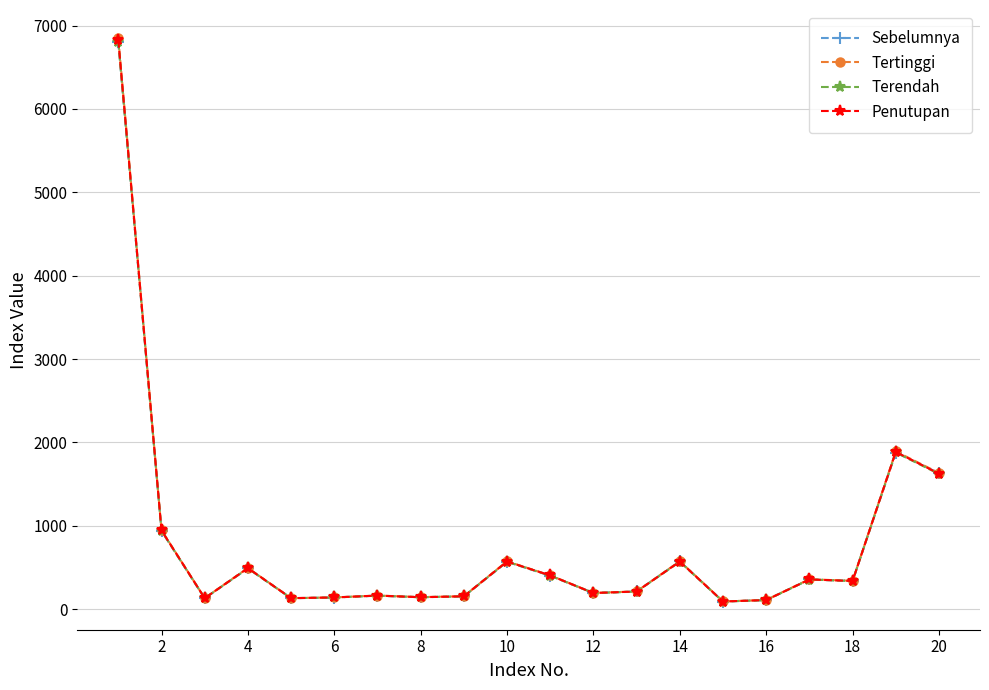

True or false: Terendah has more than 1 points higher than both neighbors.

True